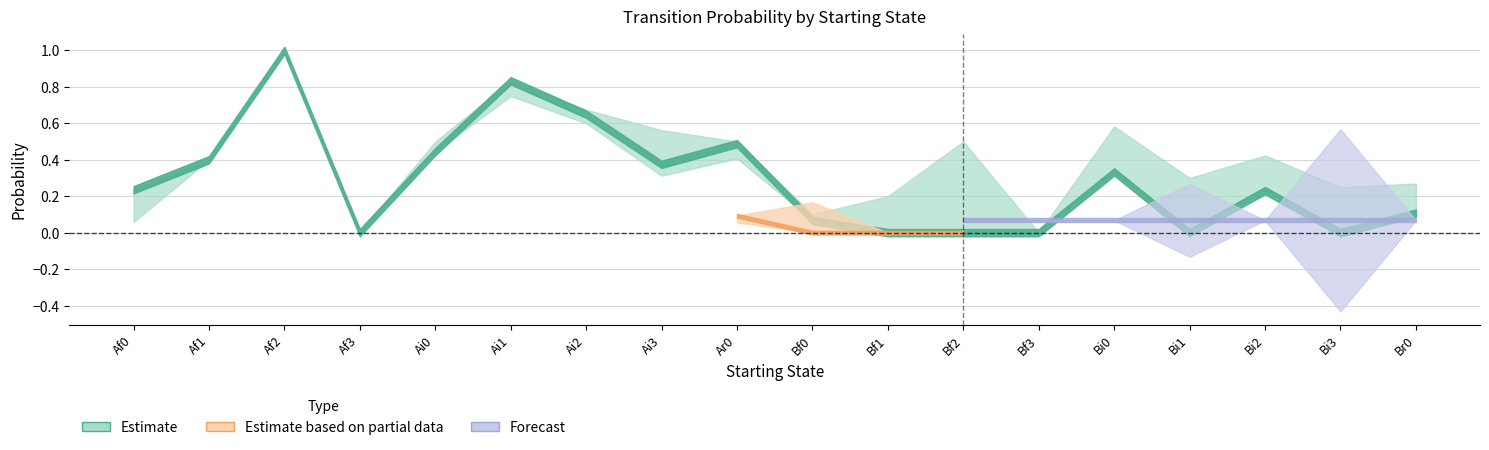

Between Af1 and Bf2, which is larger?

Af1